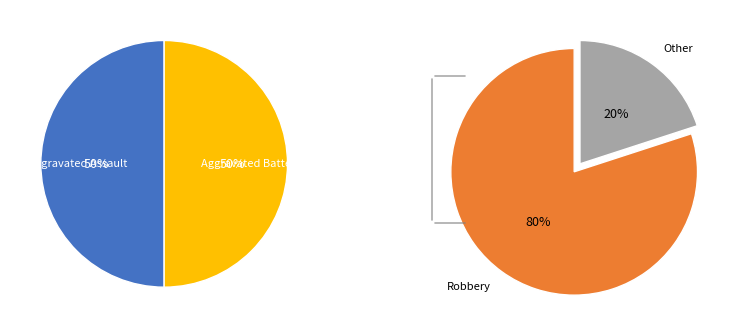

What is the largest slice in the pie chart?

Robbery